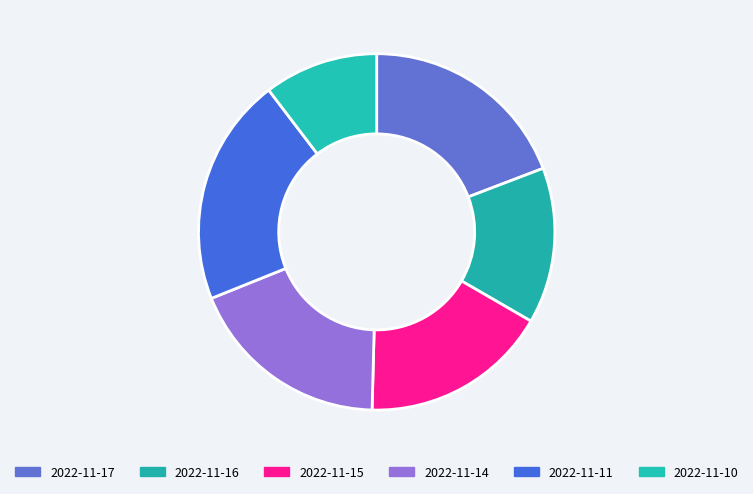

How many slices are in this pie chart?

6